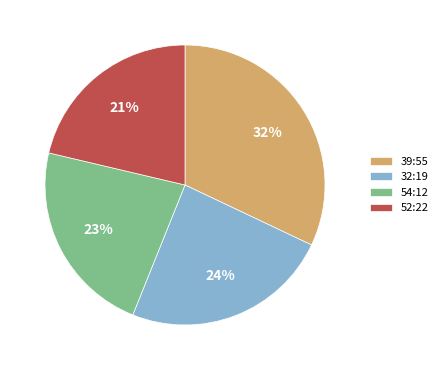

Which has a higher value, 54:12 or 52:22?

54:12